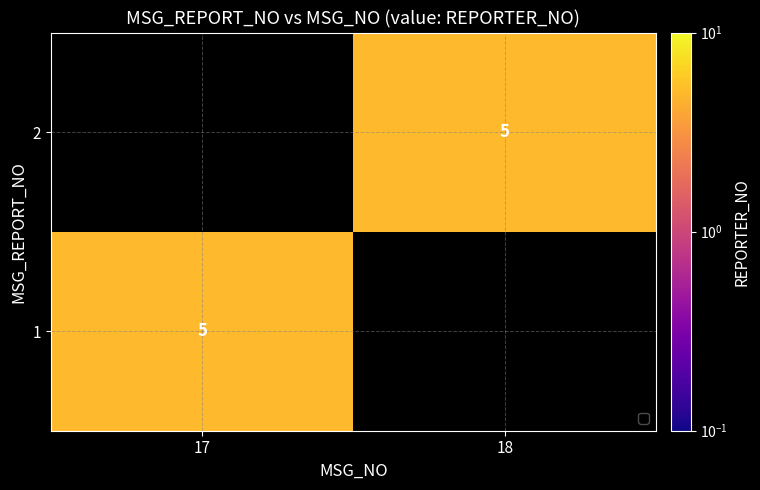

The 2 series shows 8 at 18. True or false?

False